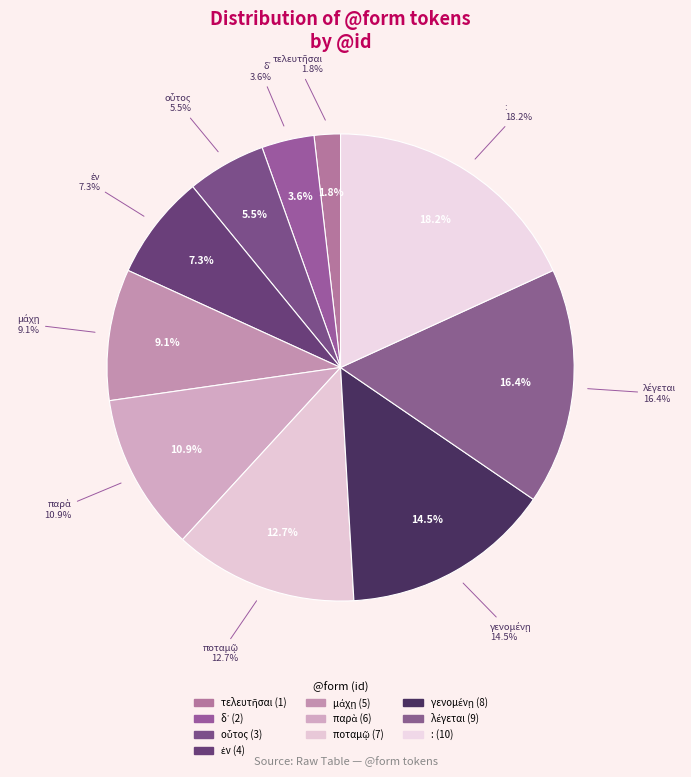

Which slice is the largest?

: